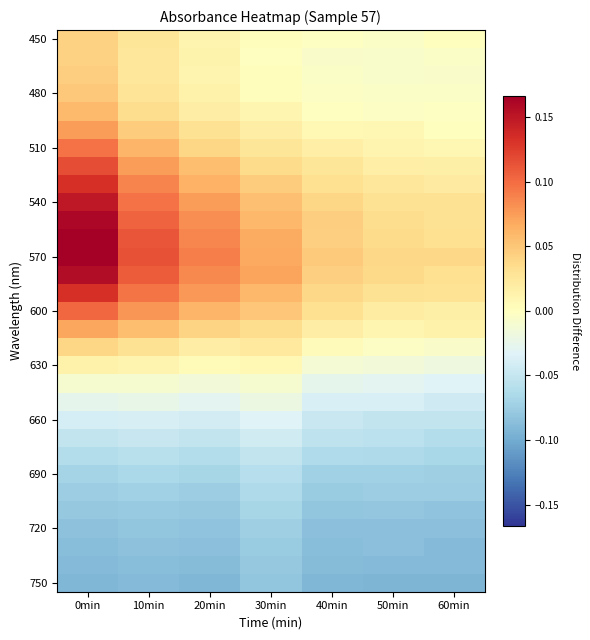

How many data points does each series have?

7